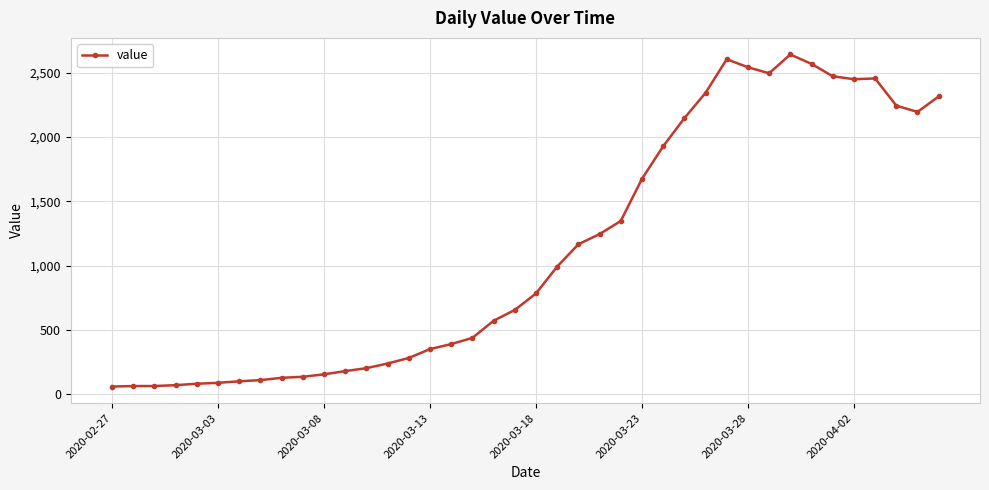

What is the value of the 40th point from the left?

2314